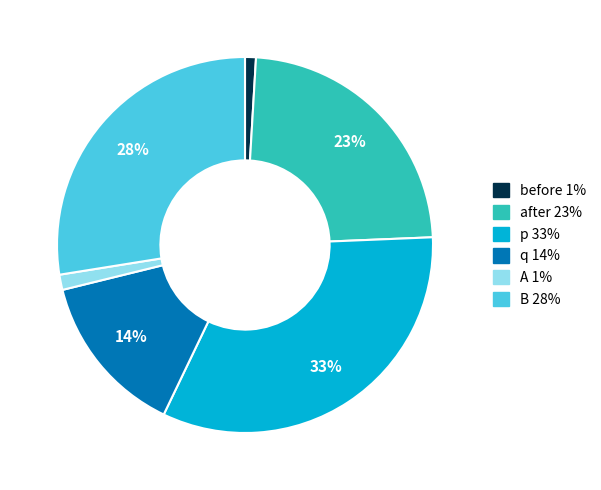

Is there a majority slice in this chart?

No